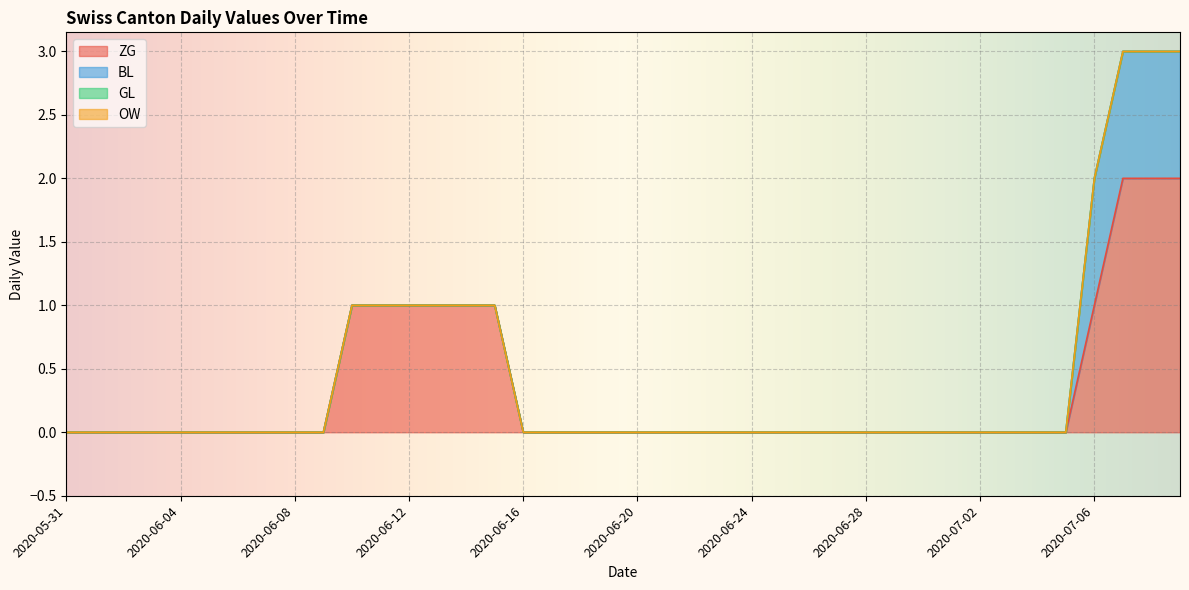

The value of OW at 2020-07-01 is 0. True or false?

True